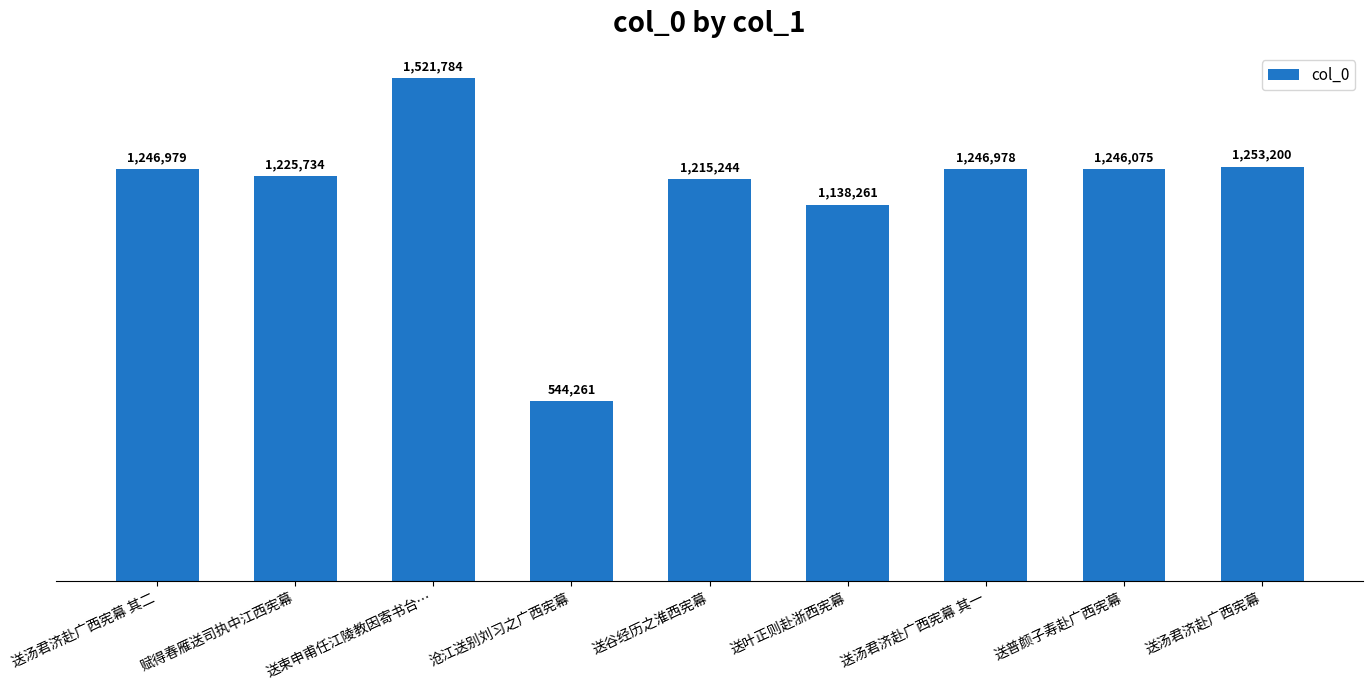

Are the bars horizontal?

No